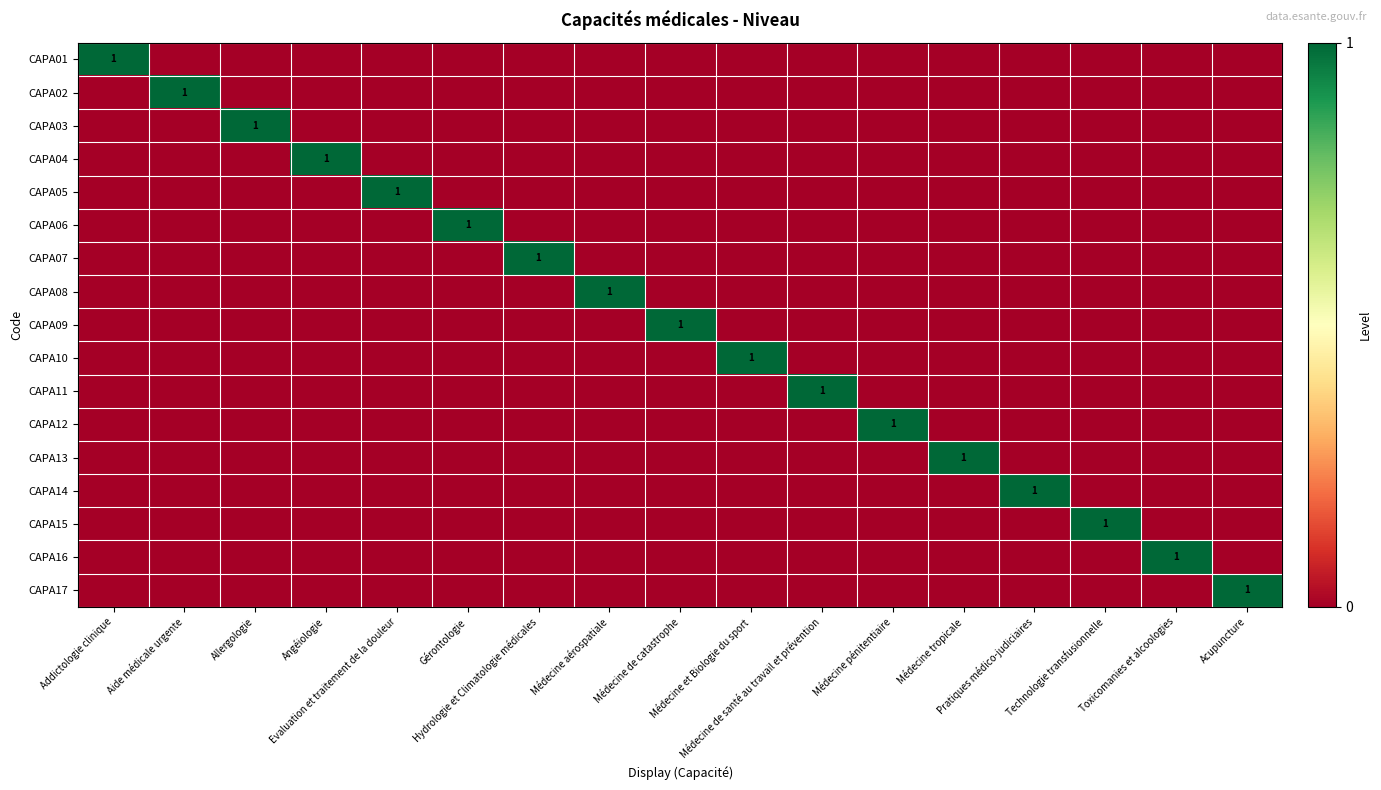

At which label does CAPA10 reach its peak?

Médecine et Biologie du sport